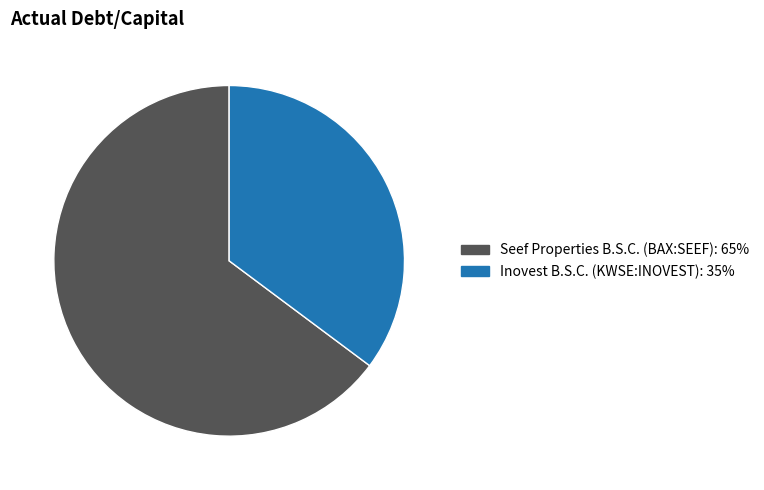

To the nearest percent, what is the difference between the Inovest B.S.C. (KWSE:INOVEST) and Seef Properties B.S.C. (BAX:SEEF) slice percentages?

30%